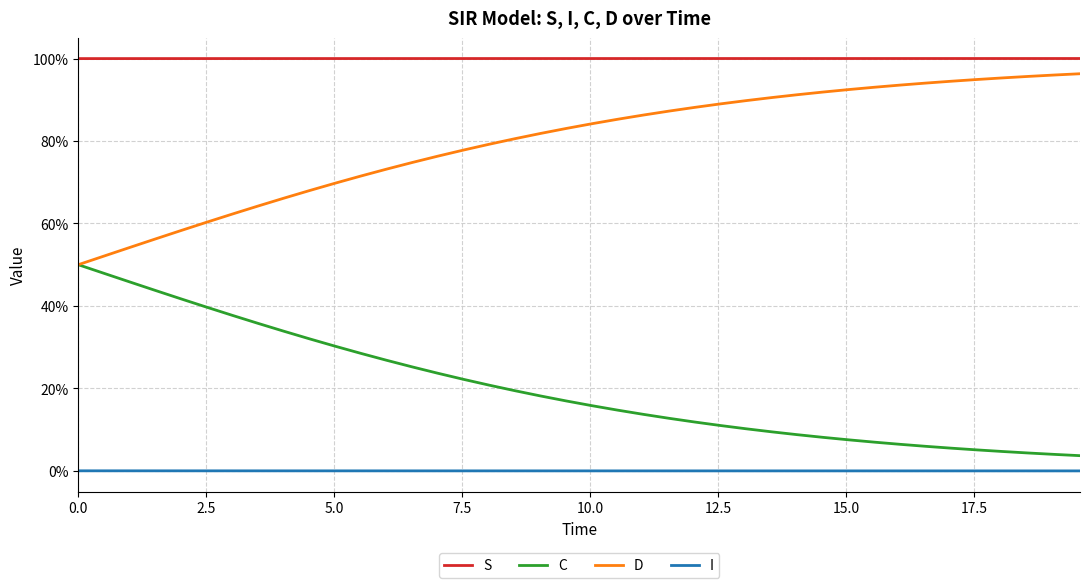

True or false: C and S cross at least once.

False